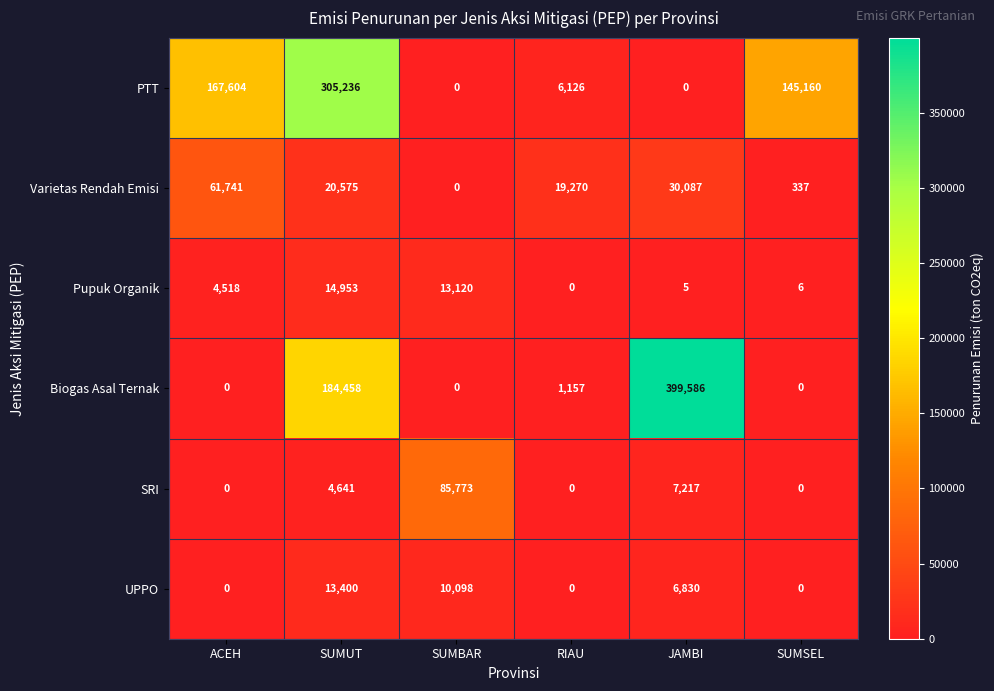

Which series has the largest total across all categories?

PTT